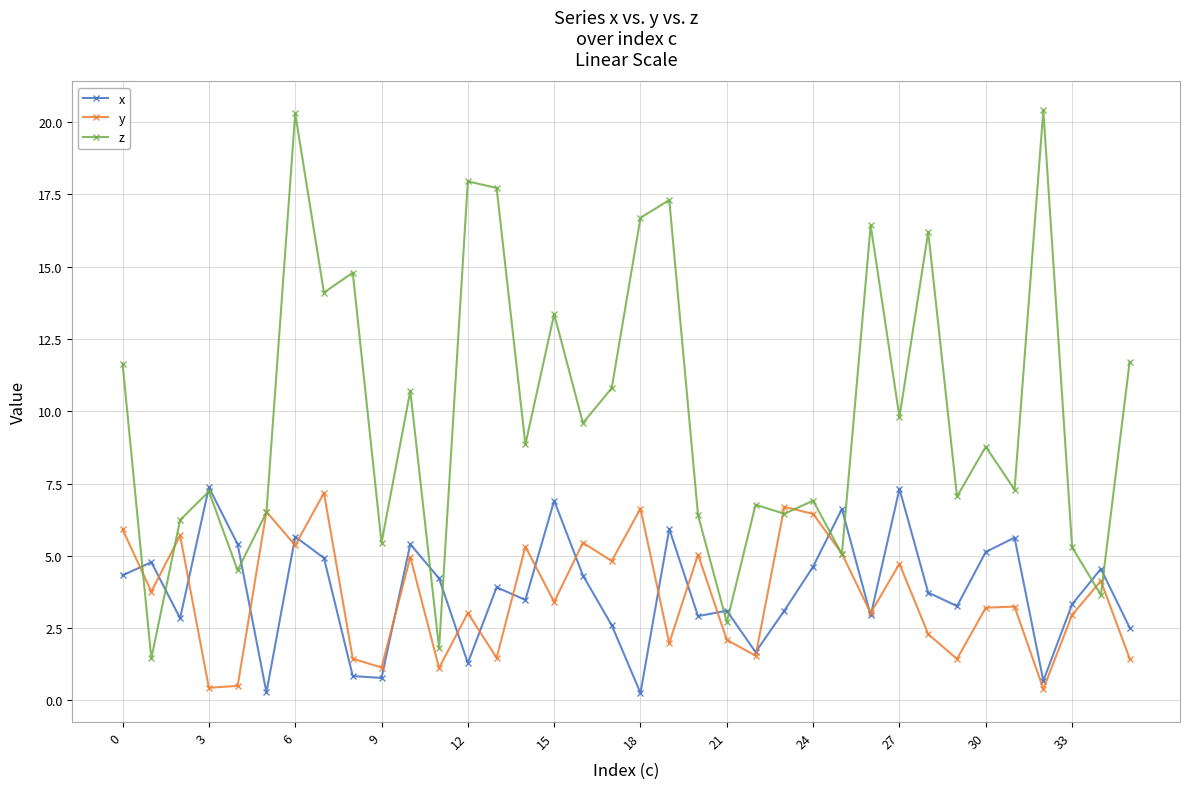

What is the value of the y point at the 26th from the left?

5.1